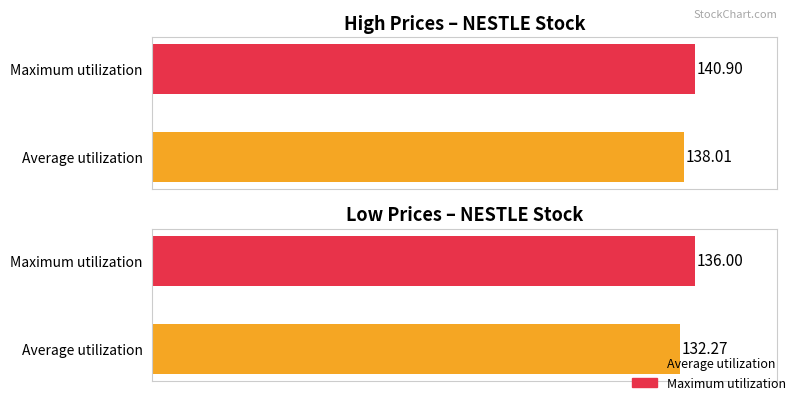

Does the chart contain any negative values?

No